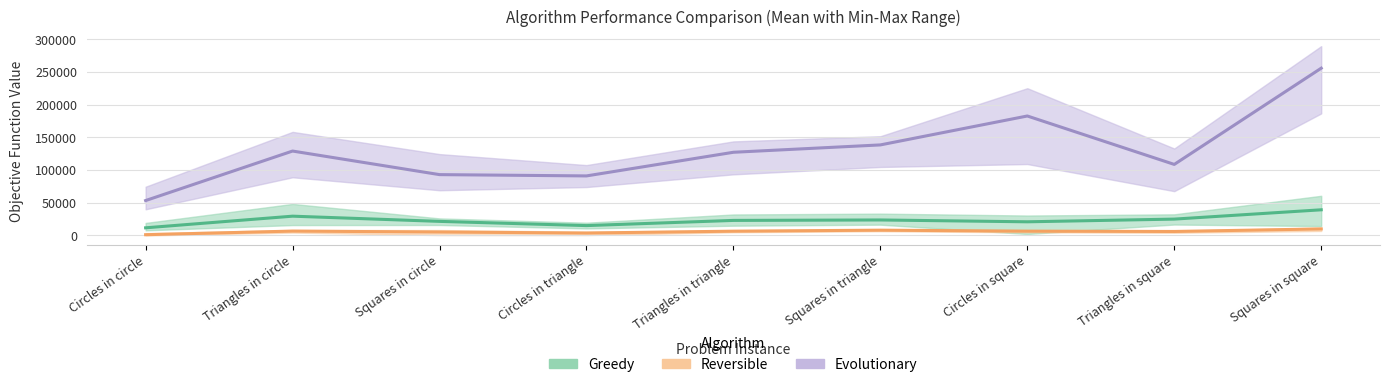

In Evolutionary, how many points are lower than both neighbors (excluding endpoints)?

2